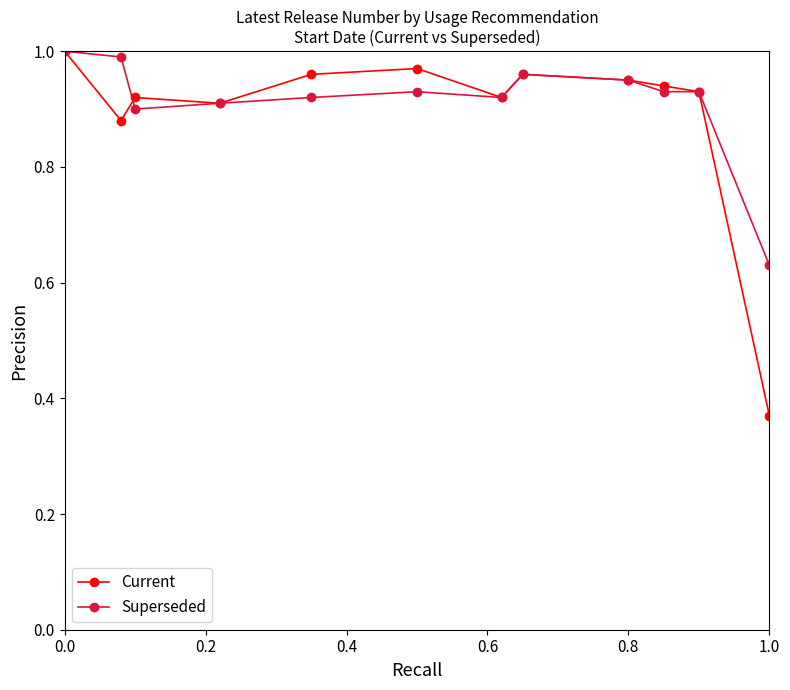

True or false: Current has more than 0 interior local peaks.

True